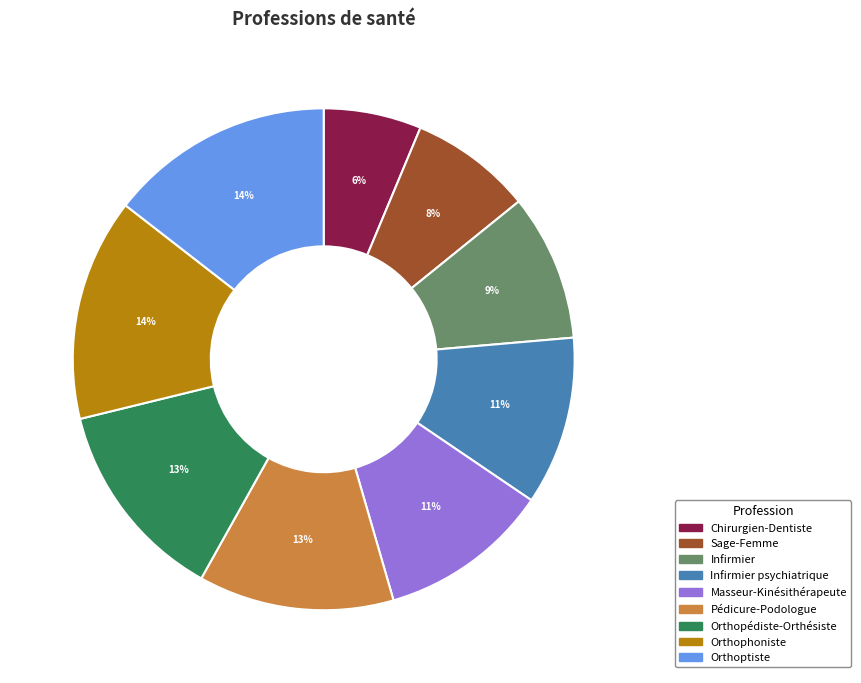

Does Orthoptiste account for over 50% of the chart?

No